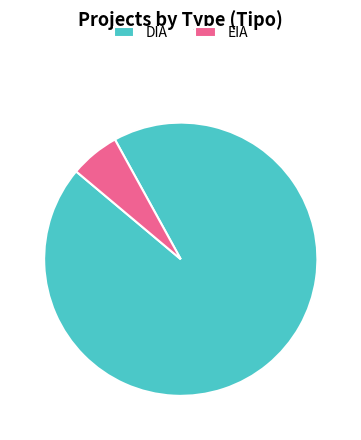

Rank the categories by value from lowest to highest.

EIA, DIA